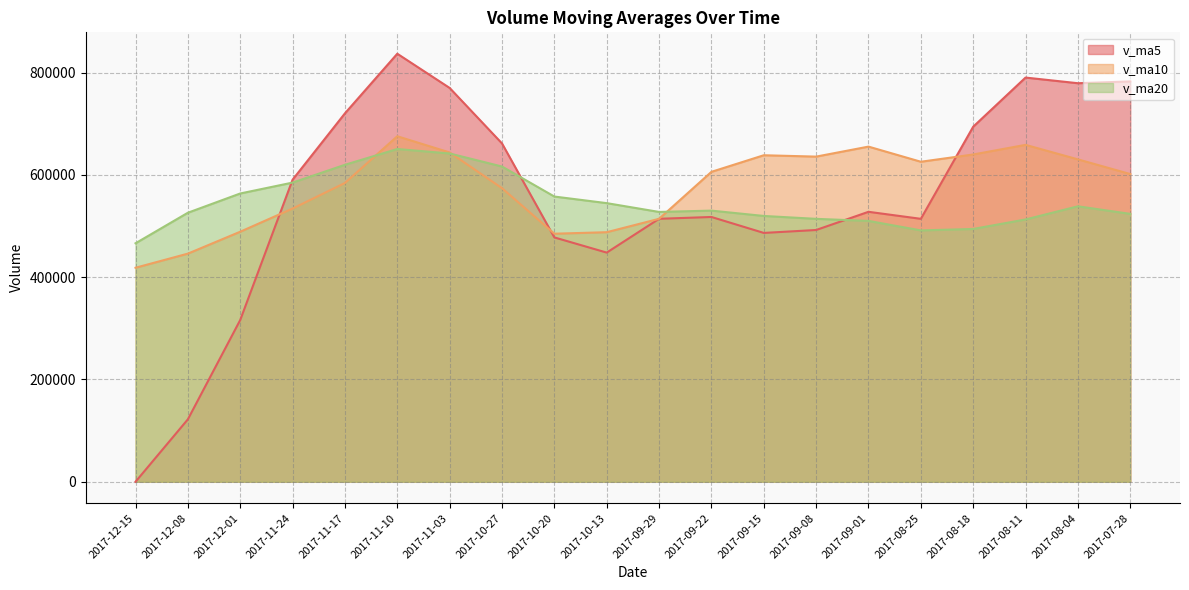

At which label is v_ma20 closest to 558523?

2017-10-20